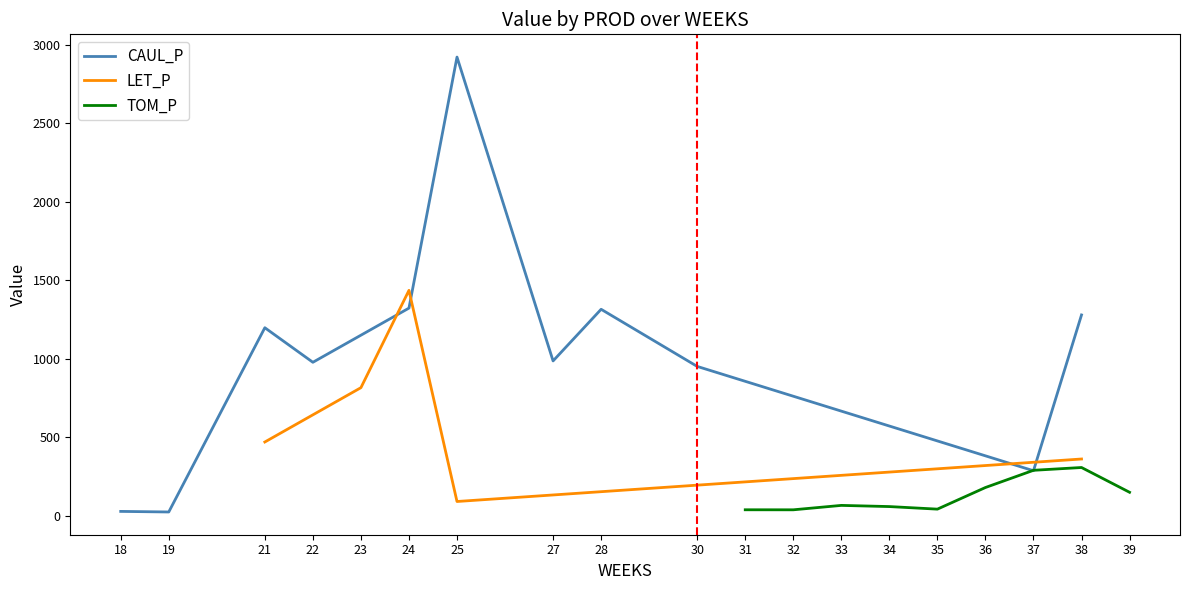

What is the difference between the maximum and minimum values in the CAUL_P series?

2896.1